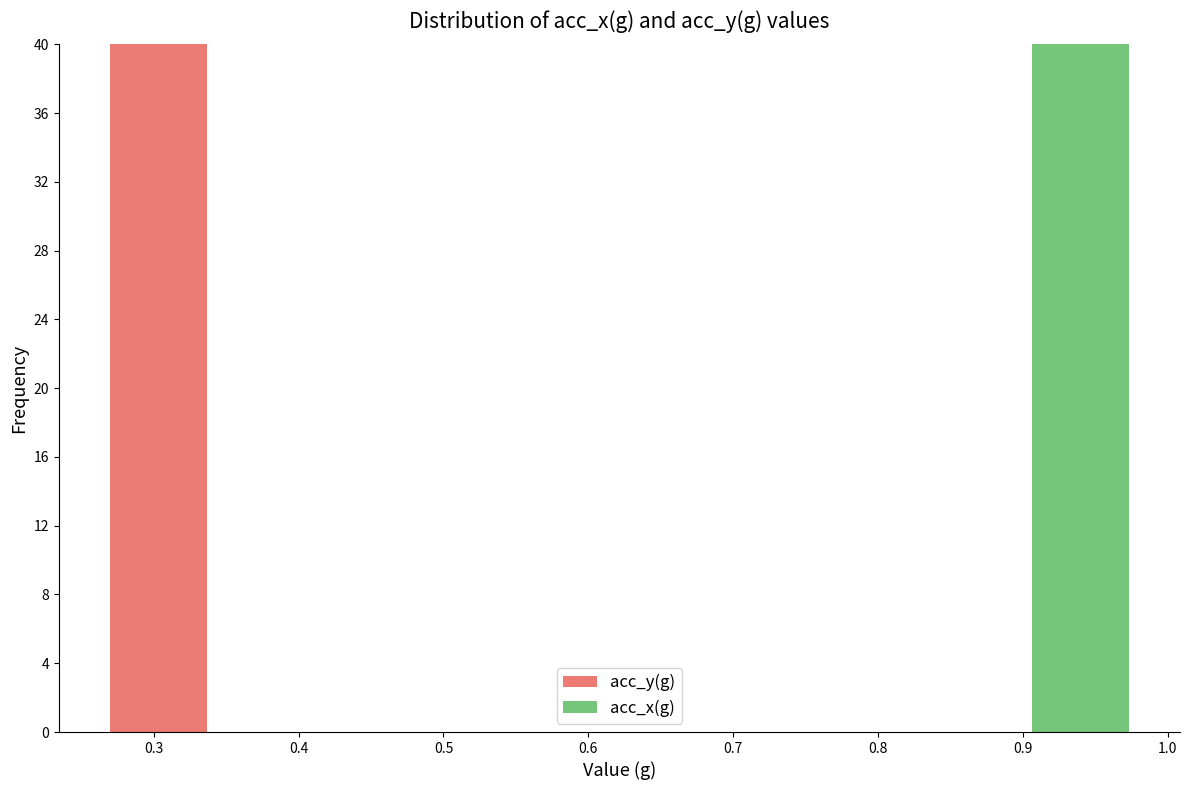

Reading left to right, list every stacked bar in this chart as the range it spans on the x-axis followed by its total height. Neither the bar edges nor the heights are printed on the chart, so give them approximately, as read against the axes.

0.27 to 0.34: 40
0.34 to 0.41: 0
0.41 to 0.48: 0
0.48 to 0.55: 0
0.55 to 0.62: 0
0.62 to 0.69: 0
0.69 to 0.76: 0
0.76 to 0.83: 0
0.83 to 0.90: 0
0.90 to 0.98: 40